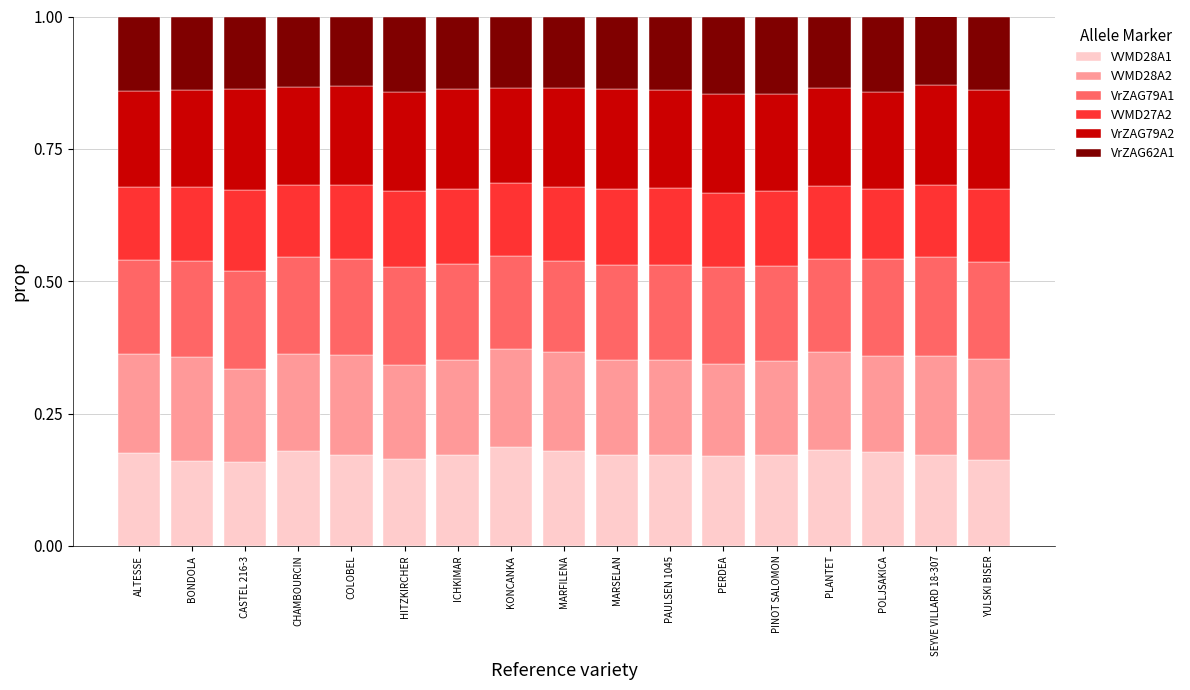

The value of VVMD28A1 at PAULSEN 1045 is 0.1. True or false?

False